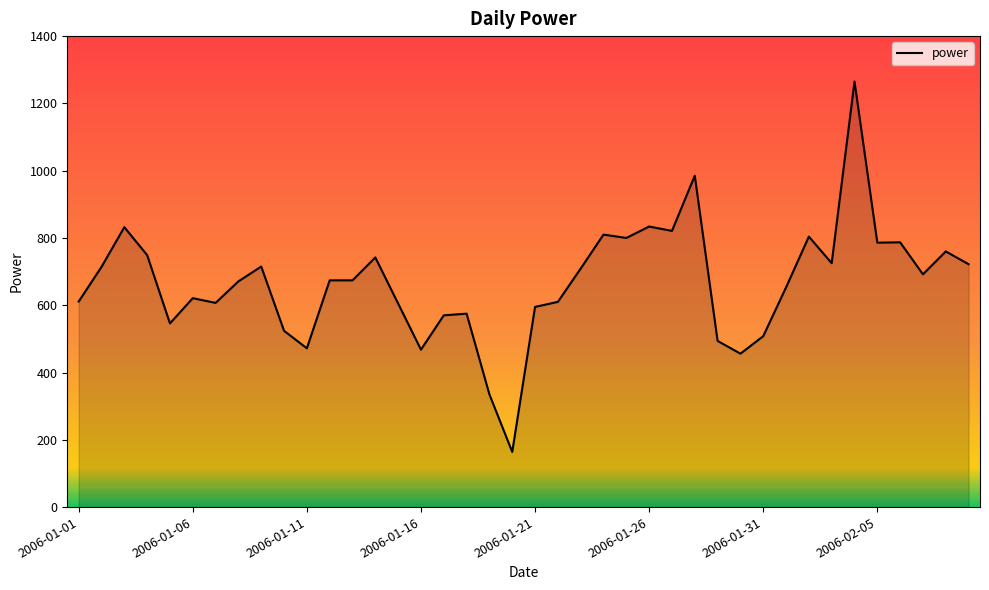

What is the minimum value shown in the chart?

164